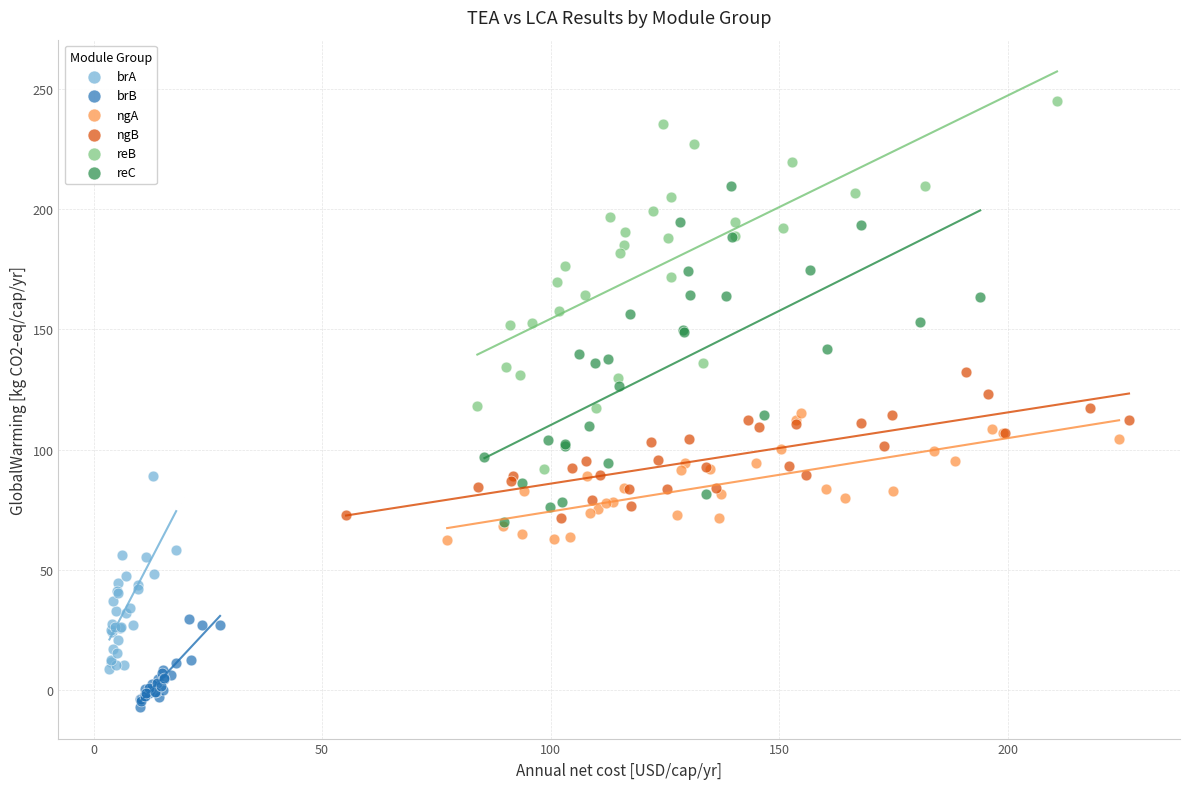

Which series contains the highest Y value?

reB